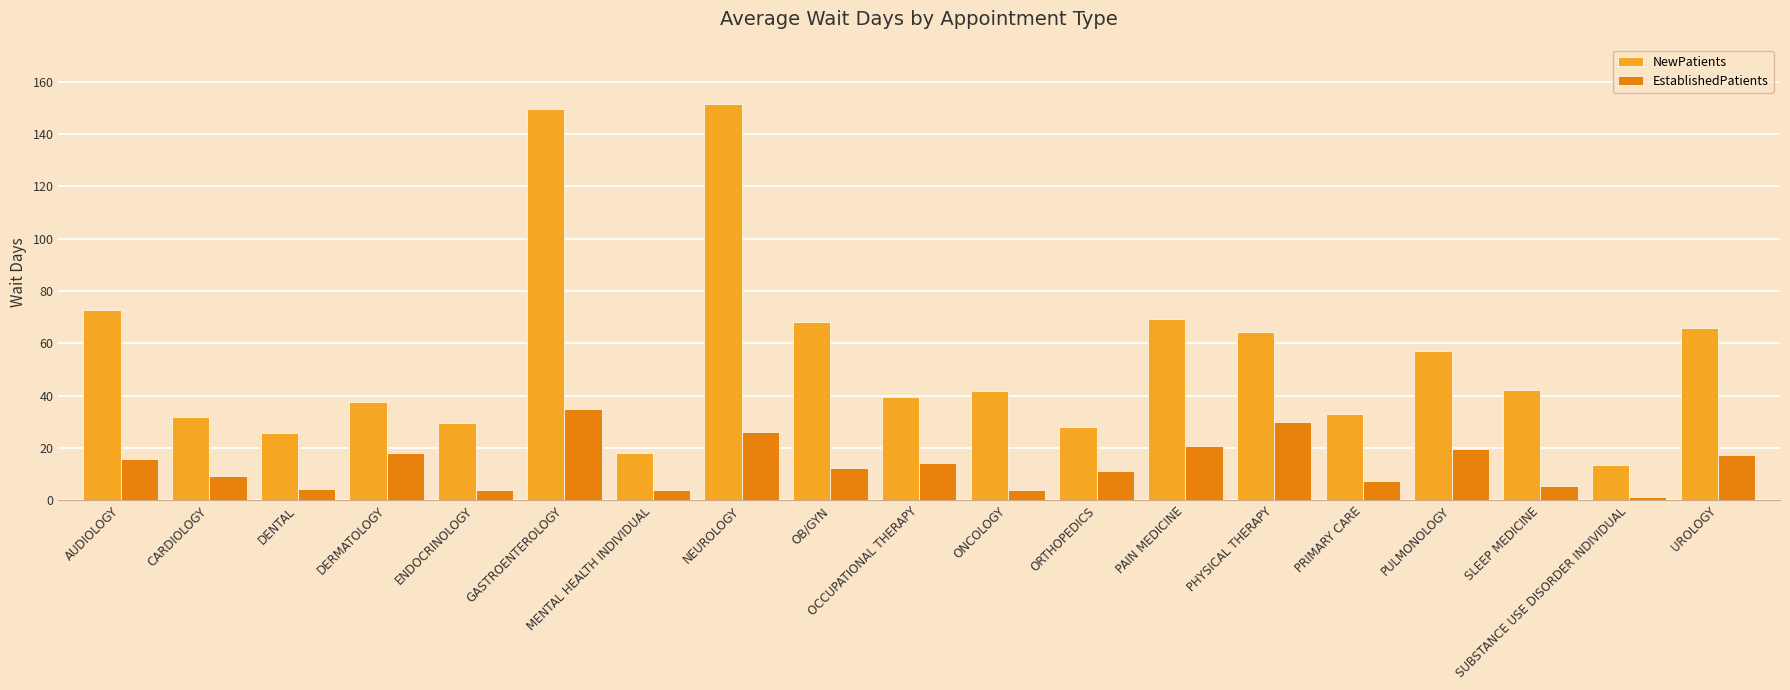

What is the lowest value of the NewPatients series?

13.3